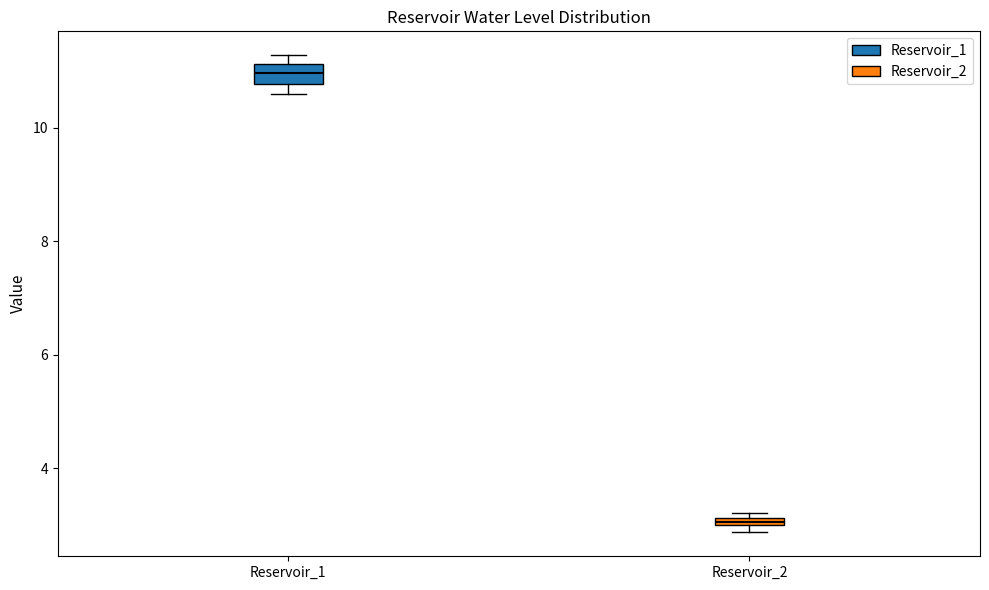

Which box's median line is the highest?

Reservoir_1